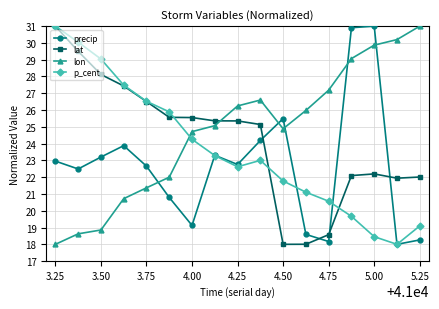

True or false: lat and lon intersect in this chart.

True